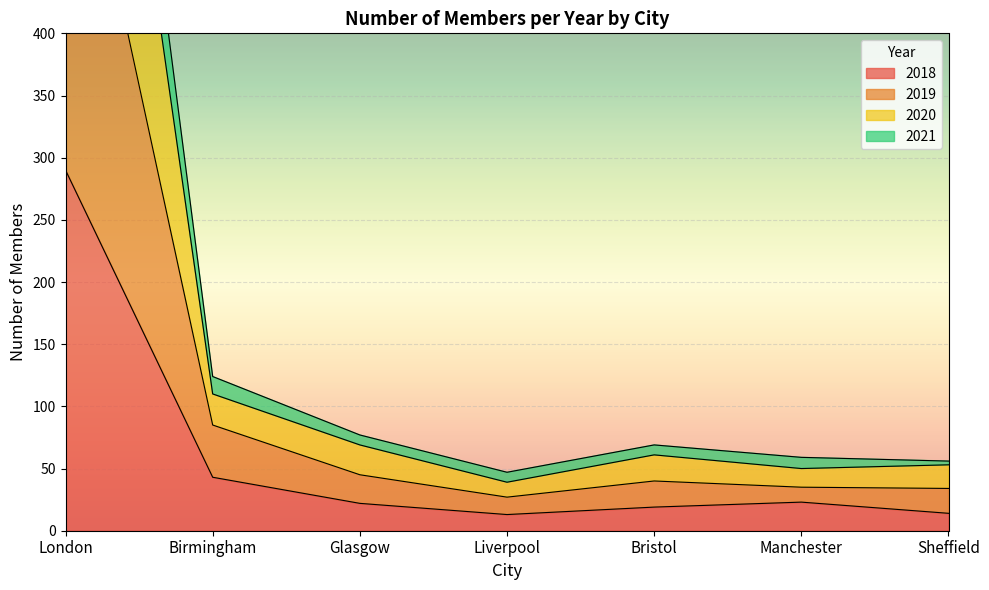

Is it true that 2018 equals 31 at Glasgow?

False